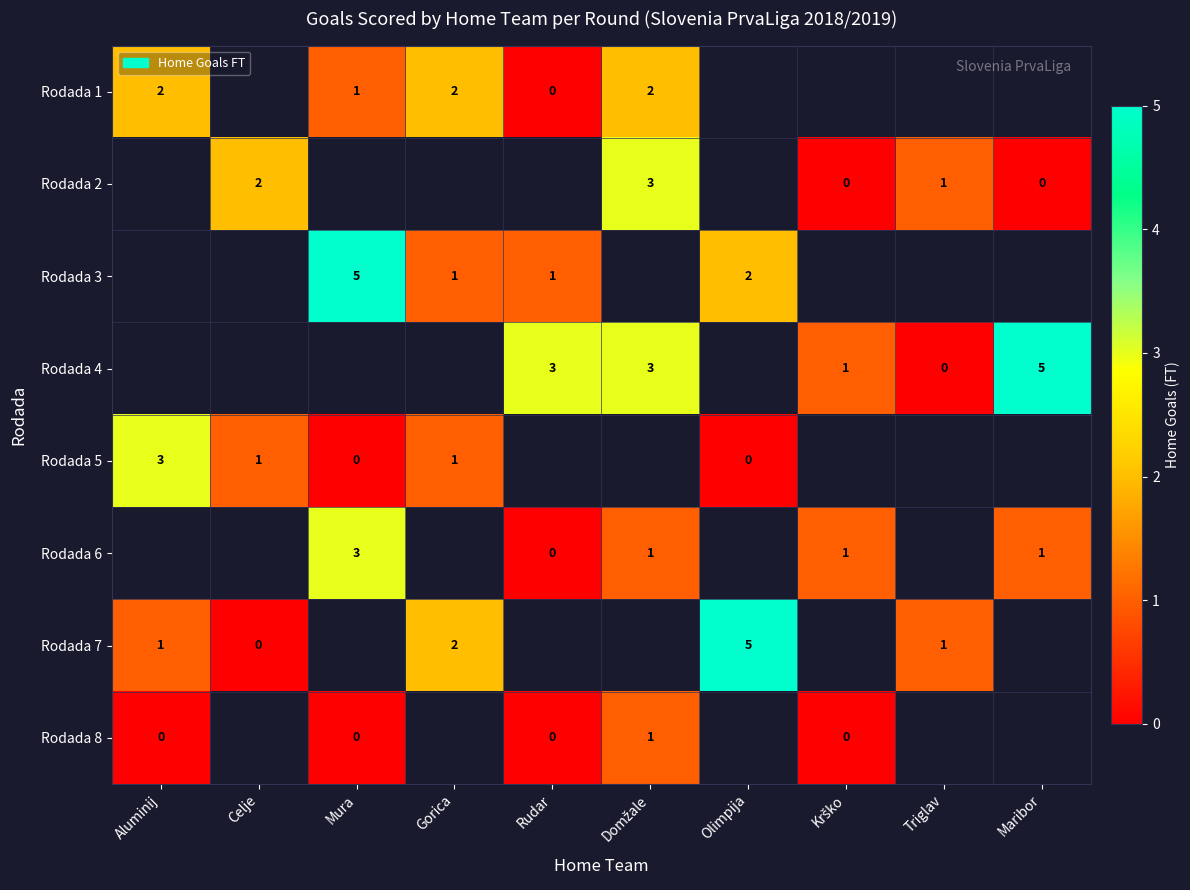

True or false: Rodada 3 has a value of 1 at Mura.

False